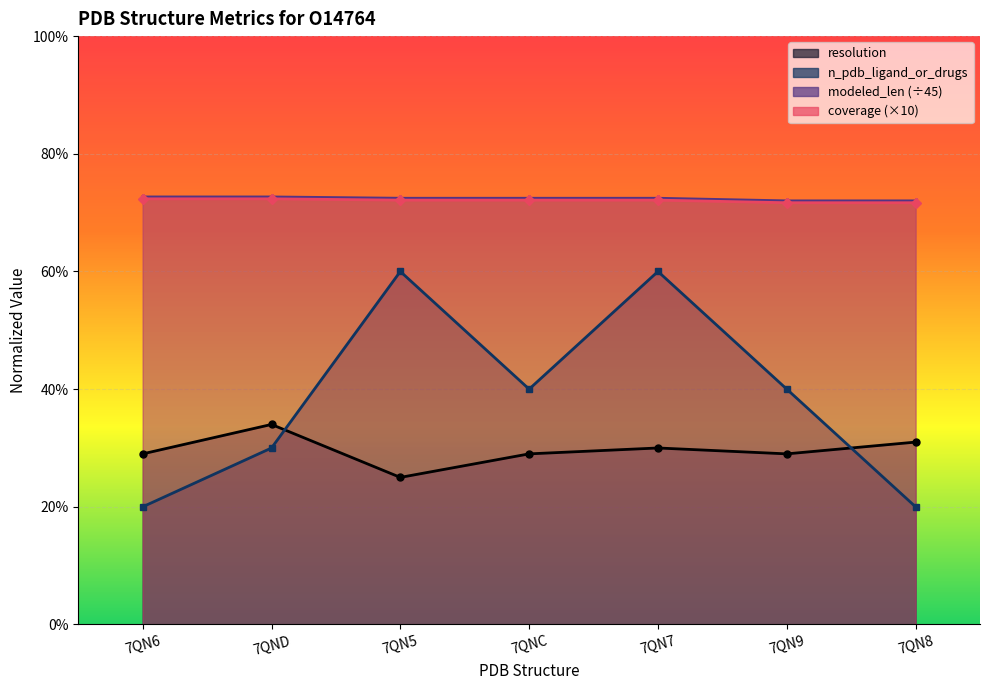

Is it true that resolution equals 2.9 at 7QNC?

True